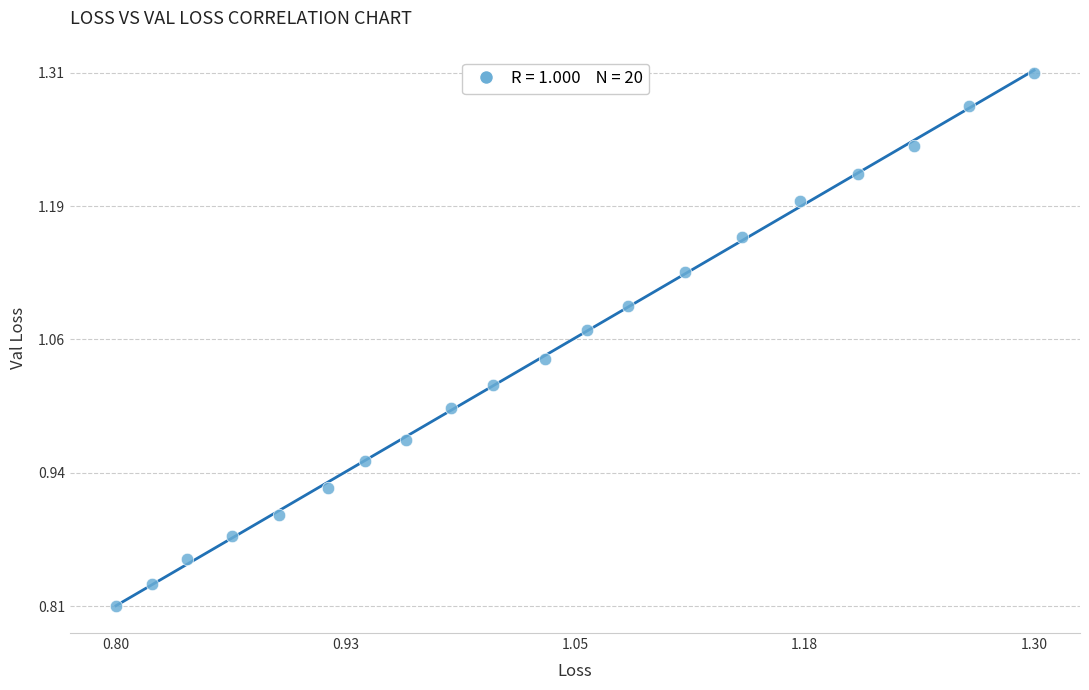

What is the range of Y values (max minus min)?

0.5